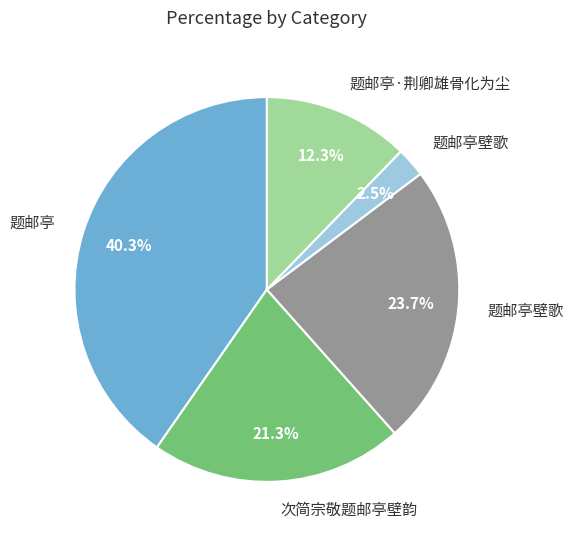

Does any single category account for the majority?

No